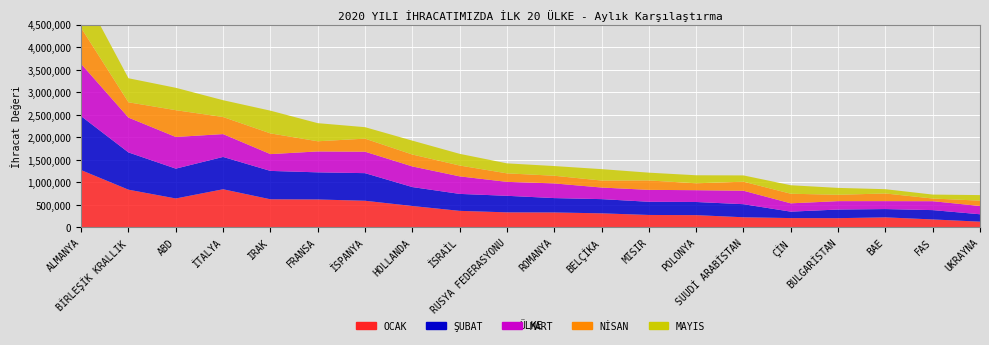

Reading left to right, list all the values displayed in this chart.

OCAK: ALMANYA=1270172.6	BİRLEŞİK KRALLIK=835367.4	ABD=640196.8	İTALYA=845000.3	IRAK=622110.7	FRANSA=618248.0	İSPANYA=589671.6	HOLLANDA=473217.7	İSRAİL=365229.1	RUSYA FEDERASYONU=331906.9	ROMANYA=329783.2	BELÇİKA=309917.8	MISIR=274242.6	POLONYA=270140.5	SUUDİ ARABİSTAN=222831.1	ÇİN=204657.4	BULGARİSTAN=202711.4	BAE=220715.8	FAS=174662.4	UKRAYNA=125089.8
ŞUBAT: ALMANYA=1197272.4	BİRLEŞİK KRALLIK=828011.0	ABD=663296.4	İTALYA=718329.9	IRAK=630754.5	FRANSA=602726.5	İSPANYA=613435.0	HOLLANDA=420726.0	İSRAİL=376848.0	RUSYA FEDERASYONU=367858.1	ROMANYA=319202.7	BELÇİKA=315914.9	MISIR=292814.8	POLONYA=291981.0	SUUDİ ARABİSTAN=290496.8	ÇİN=142955.4	BULGARİSTAN=191974.6	BAE=184321.6	FAS=207153.0	UKRAYNA=164519.9
MART: ALMANYA=1161516.2	BİRLEŞİK KRALLIK=773976.3	ABD=703386.3	İTALYA=507572.8	IRAK=373201.4	FRANSA=464385.2	İSPANYA=476654.8	HOLLANDA=458459.4	İSRAİL=389648.5	RUSYA FEDERASYONU=309816.5	ROMANYA=325910.0	BELÇİKA=257416.2	MISIR=264579.6	POLONYA=262518.8	SUUDİ ARABİSTAN=299094.2	ÇİN=184774.3	BULGARİSTAN=186514.4	BAE=176303.2	FAS=197840.2	UKRAYNA=183669.0
NİSAN: ALMANYA=798831.6	BİRLEŞİK KRALLIK=340134.3	ABD=595286.7	İTALYA=379312.6	IRAK=460754.7	FRANSA=226083.3	İSPANYA=289836.6	HOLLANDA=264833.1	İSRAİL=240916.4	RUSYA FEDERASYONU=188988.7	ROMANYA=170463.1	BELÇİKA=155436.7	MISIR=209236.8	POLONYA=152961.0	SUUDİ ARABİSTAN=200843.6	ÇİN=213296.0	BULGARİSTAN=141279.1	BAE=170121.1	FAS=59913.5	UKRAYNA=118813.8
MAYIS: ALMANYA=851723.9	BİRLEŞİK KRALLIK=533921.0	ABD=497269.3	İTALYA=373588.2	IRAK=504555.3	FRANSA=402483.7	İSPANYA=254842.1	HOLLANDA=308257.8	İSRAİL=259745.3	RUSYA FEDERASYONU=222004.5	ROMANYA=215289.3	BELÇİKA=253674.7	MISIR=173028.6	POLONYA=178340.0	SUUDİ ARABİSTAN=139530.5	ÇİN=188420.0	BULGARİSTAN=152968.5	BAE=95001.9	FAS=87367.6	UKRAYNA=123441.8